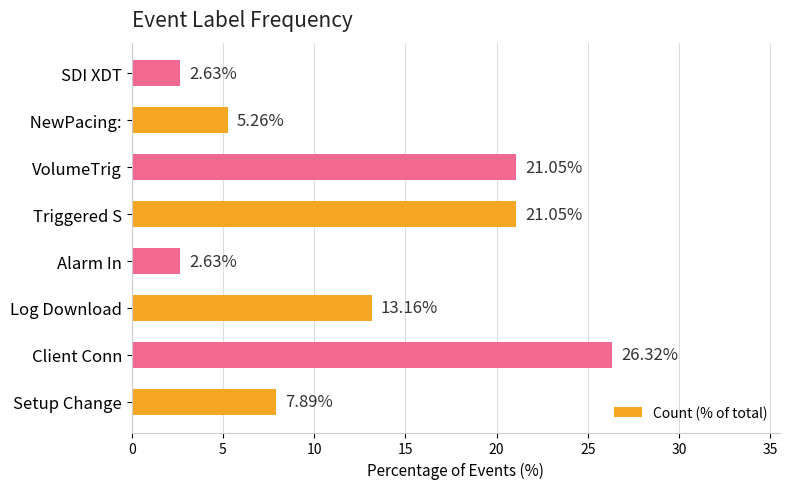

What is the sum of the values at  NewPacing: and SDI XDT?

7.9